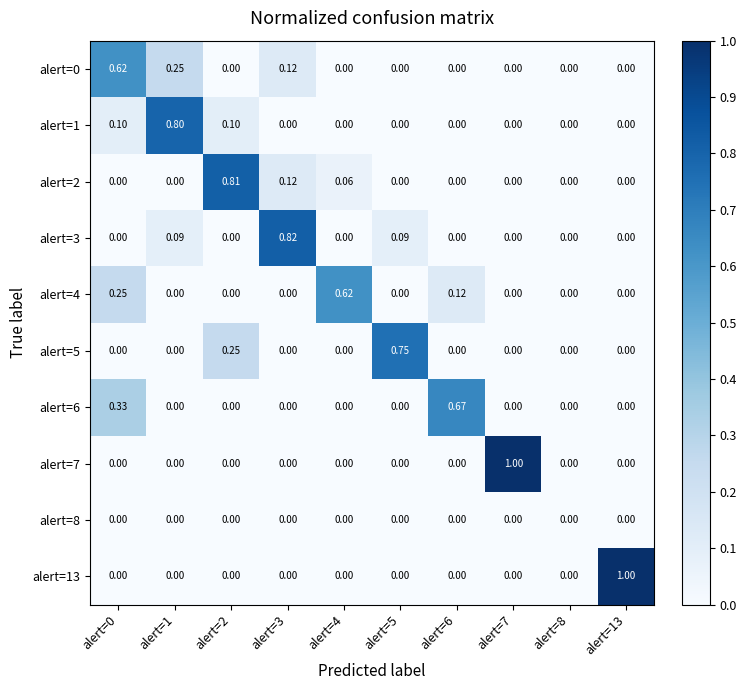

Count the number of categories in the chart.

10